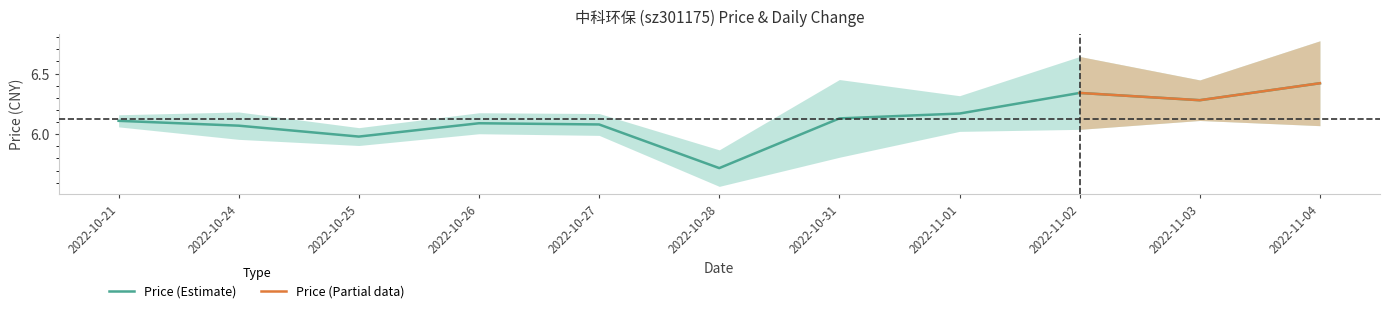

Reading right to left, what are all the values shown in this chart?

6.4	6.3	6.3	6.2	6.1	5.7	6.1	6.1	6.0	6.1	6.1